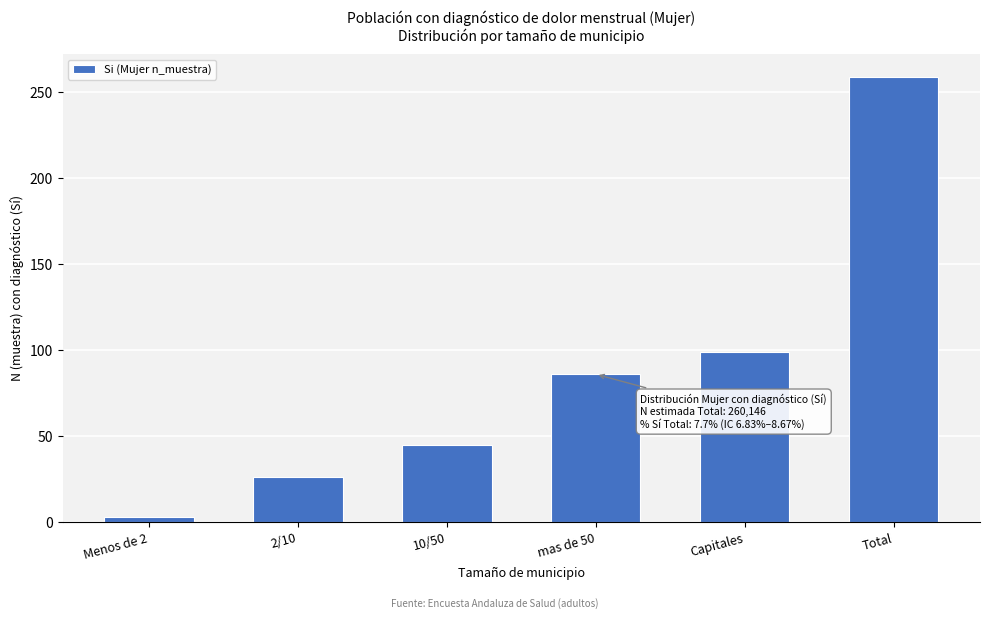

Reading left to right, list all the values displayed in this chart.

3	26	45	86	99	259